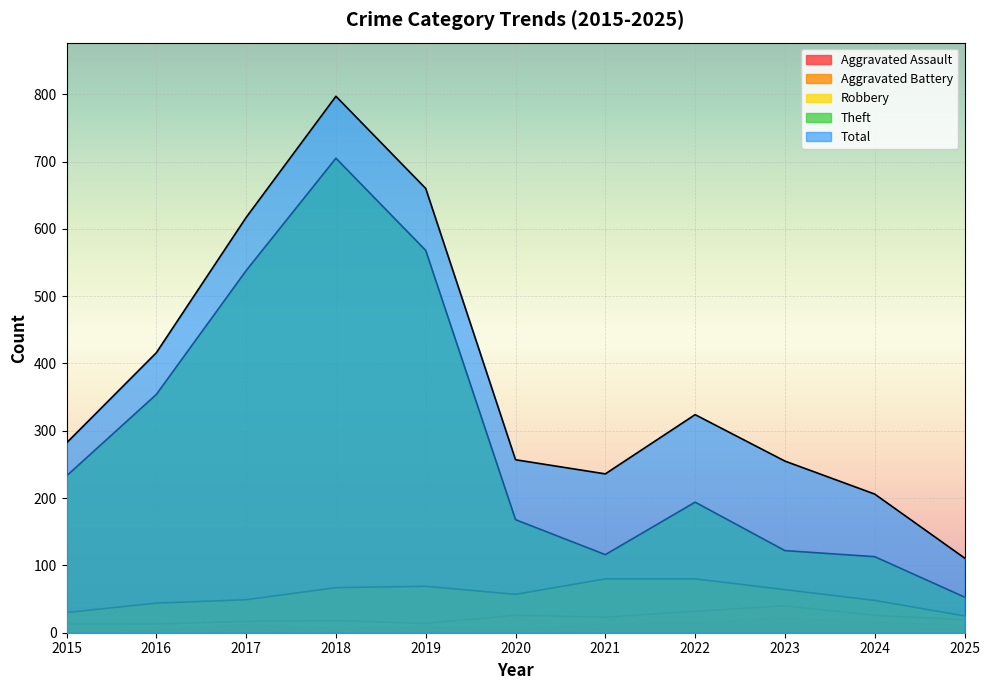

List the series in order of their peak value, highest first.

Total, Theft, Robbery, Aggravated Battery, Aggravated Assault